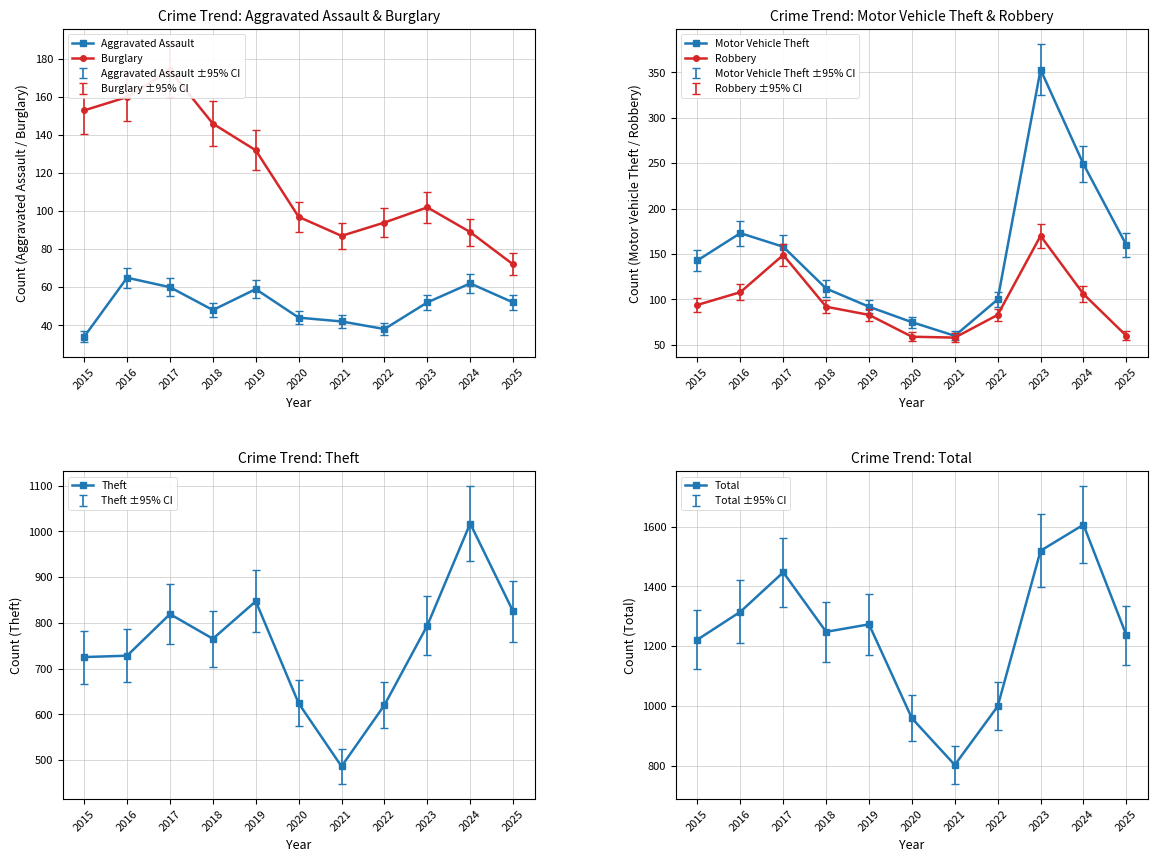

What is the highest value of the Motor Vehicle Theft series?

353